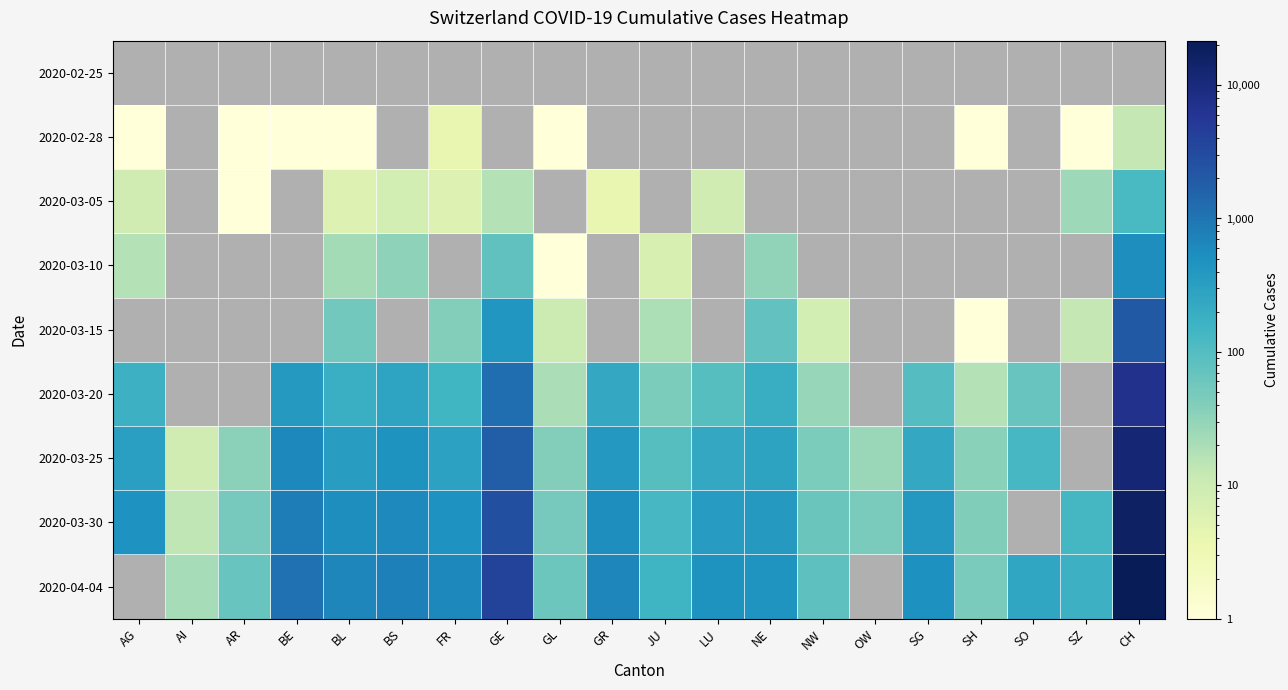

Where does the 2020-03-10 series first go above 76?

CH